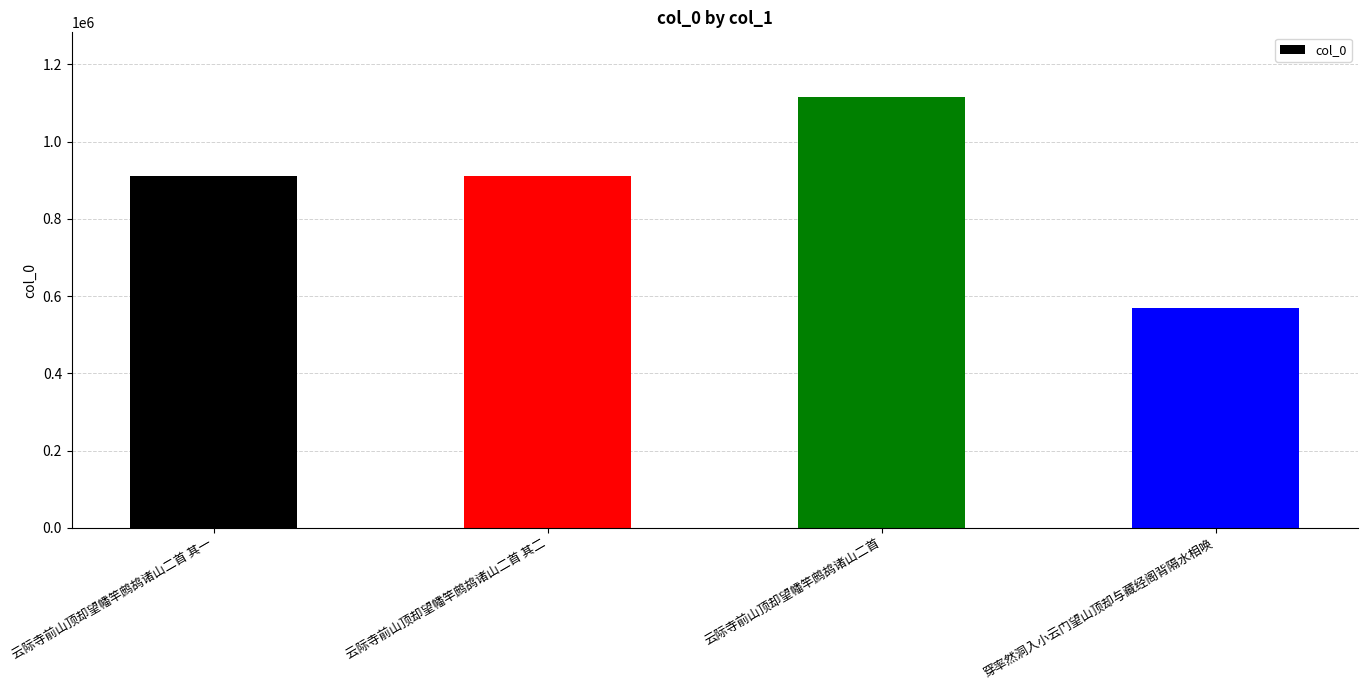

What is the label of the 1st bar from the right?

穿率然洞入小云门望山顶却与藏经阁背隔水相唤